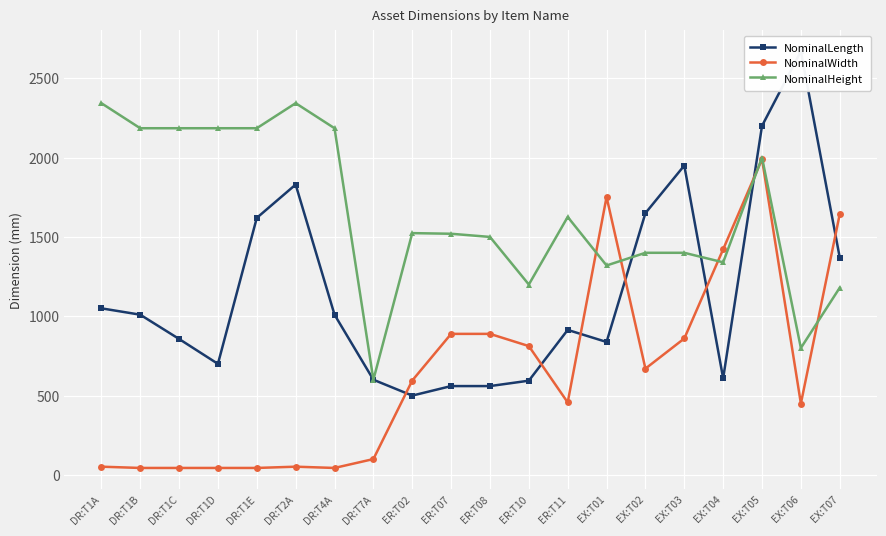

What is the value of the NominalHeight point at the 5th from the left?

2185